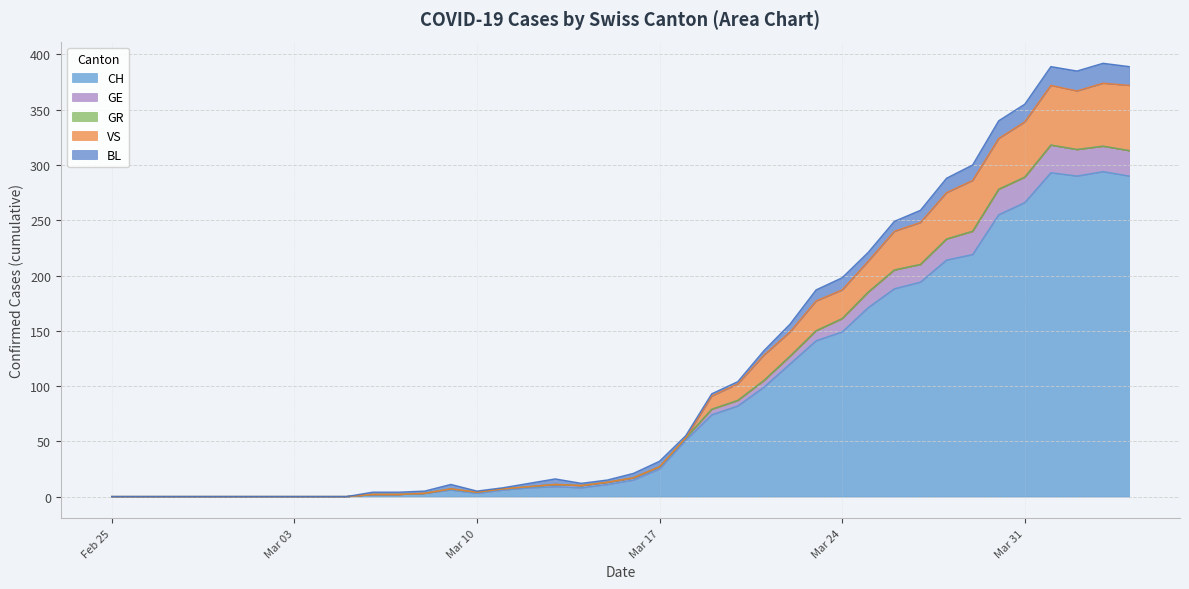

What is the maximum value for CH?

294